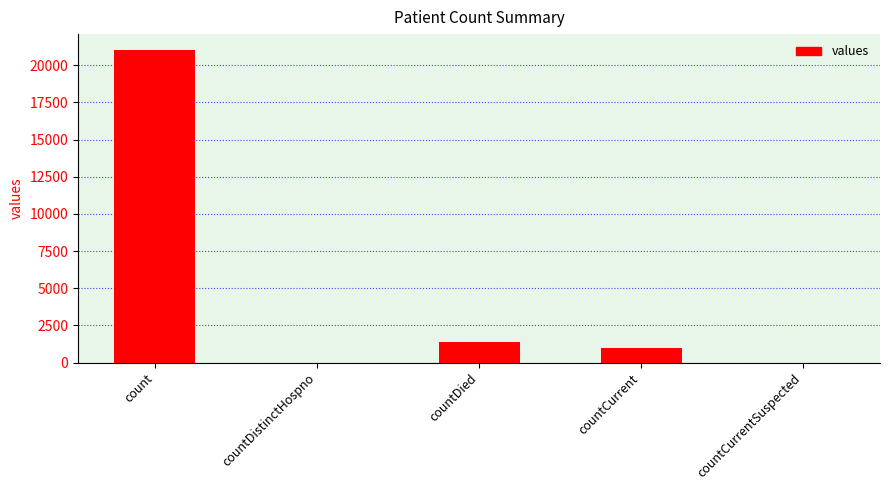

At which label is the value closest to 10525?

countDied